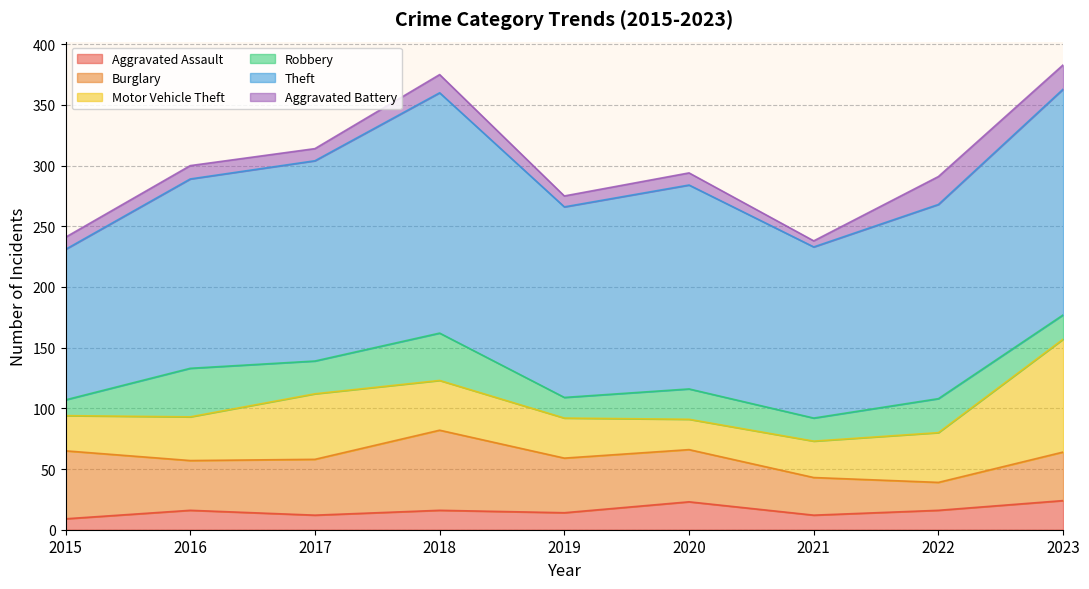

Which series changed the most between 2016 and 2022?

Burglary